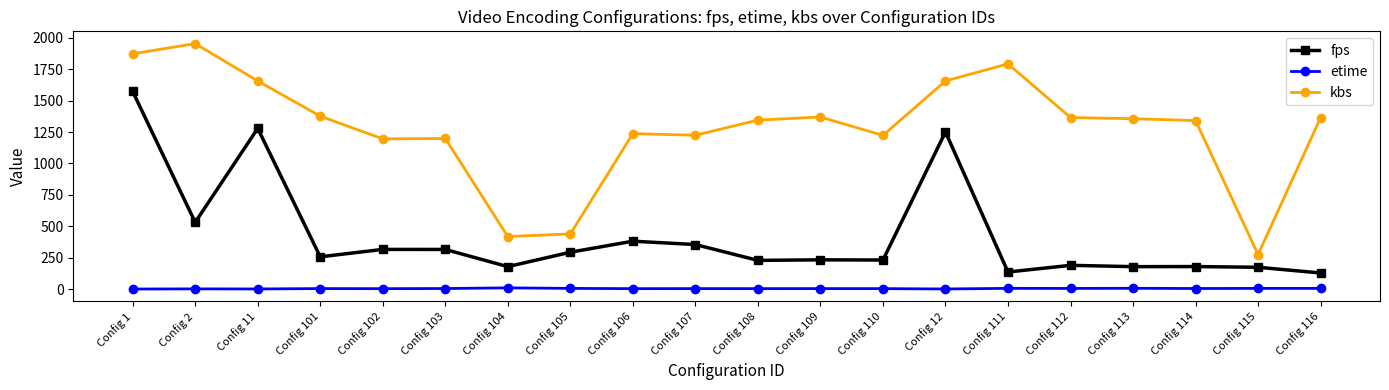

True or false: etime and fps cross at least once.

False